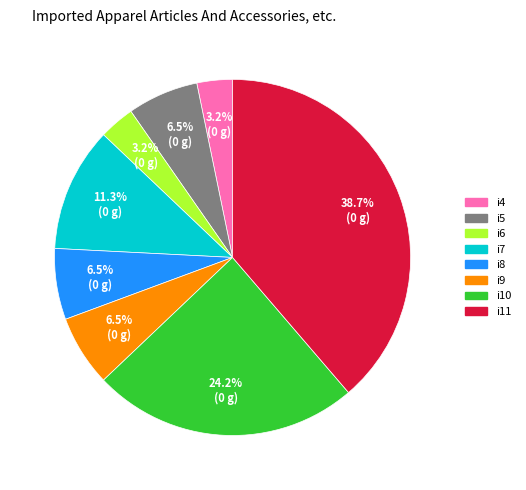

Is there any slice that represents more than half of the pie?

No